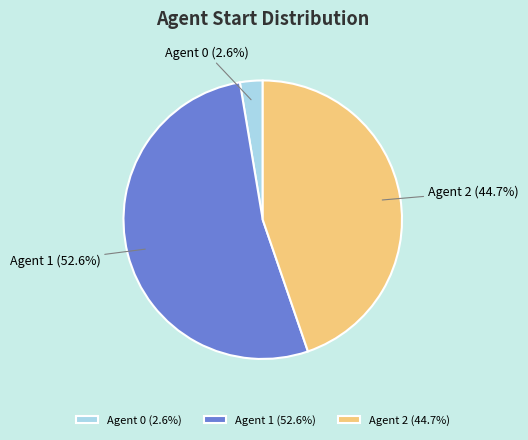

What percentage do Agent 2 (44.7%) and Agent 1 (52.6%) together represent?

97.4%